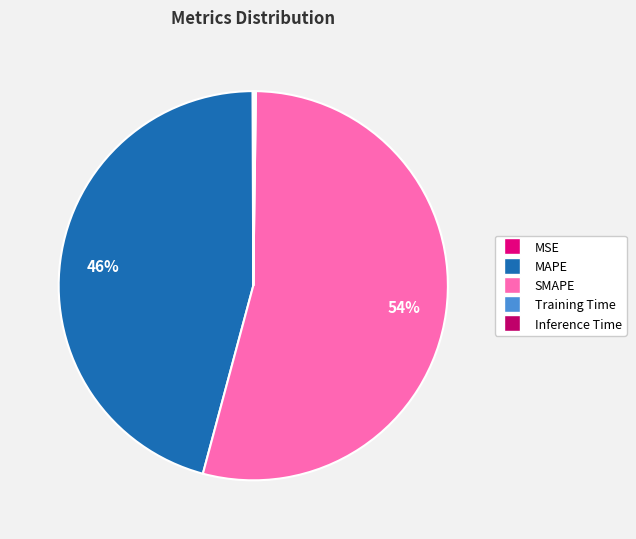

Which category has the biggest portion of the pie?

SMAPE